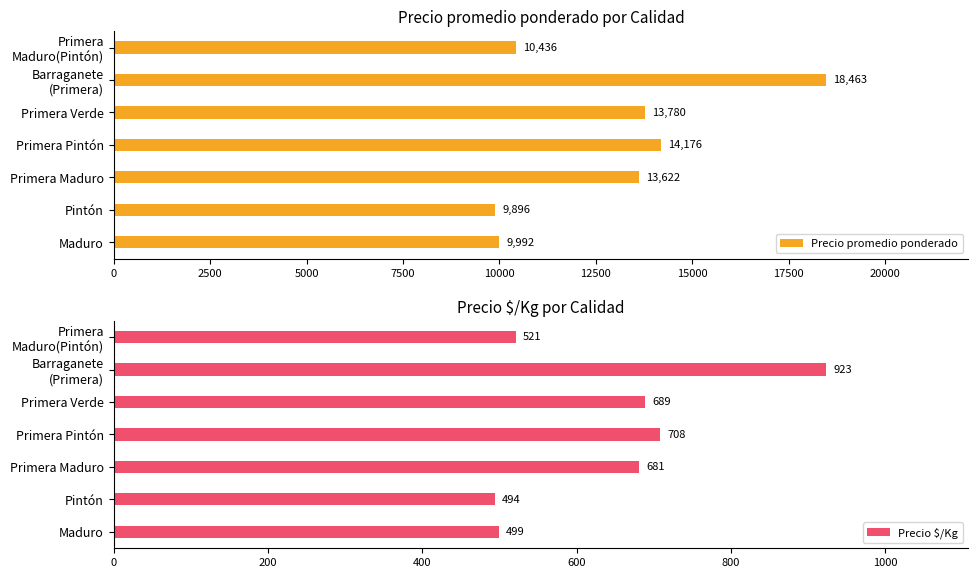

Where is Precio promedio ponderado nearest to the value 14179?

Primera Pintón